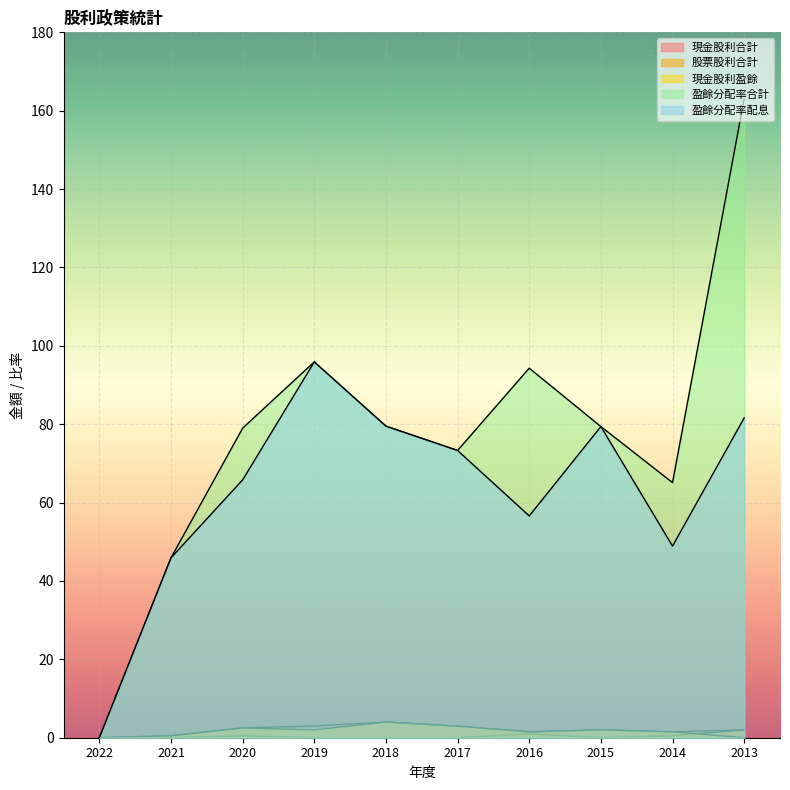

True or false: 盈餘分配率配息 and 股票股利合計 intersect in this chart.

False